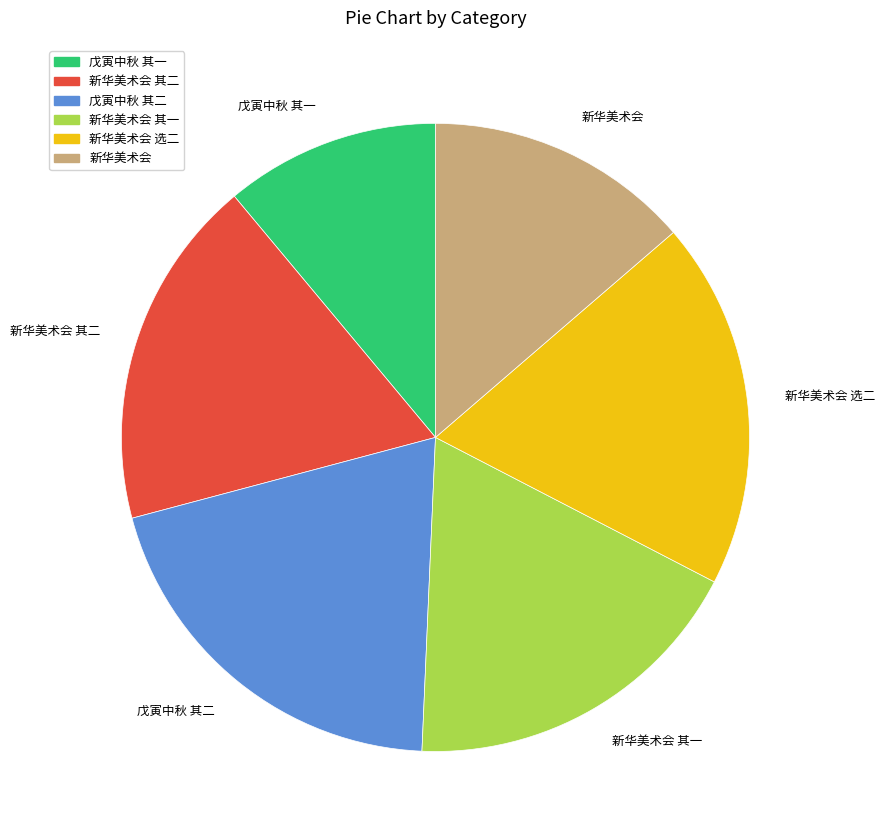

The 新华美术会 其二 slice represents 30% of the pie. True or false?

False